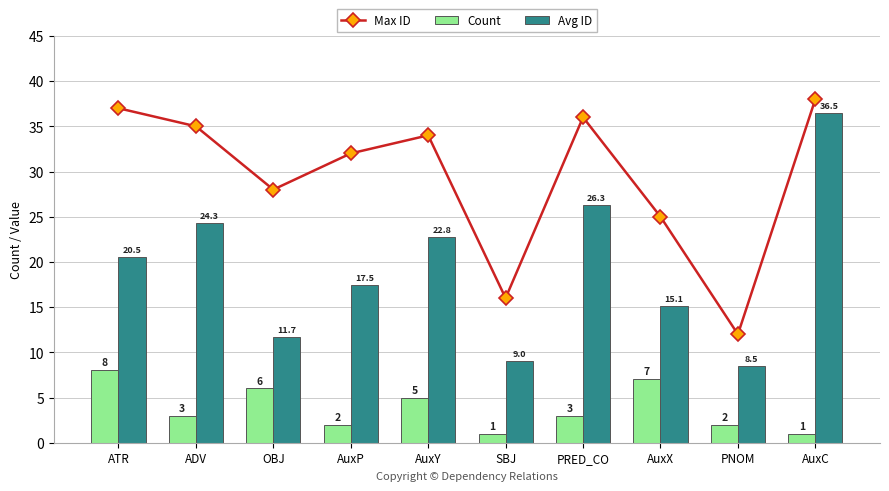

How many values in the Count series are below 3?

4